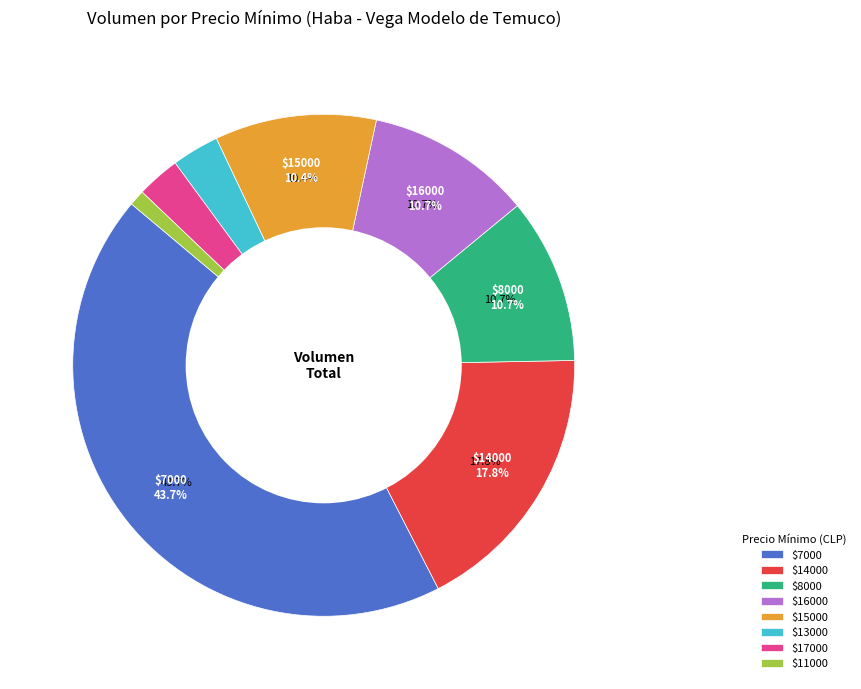

Is there a majority slice in this chart?

No